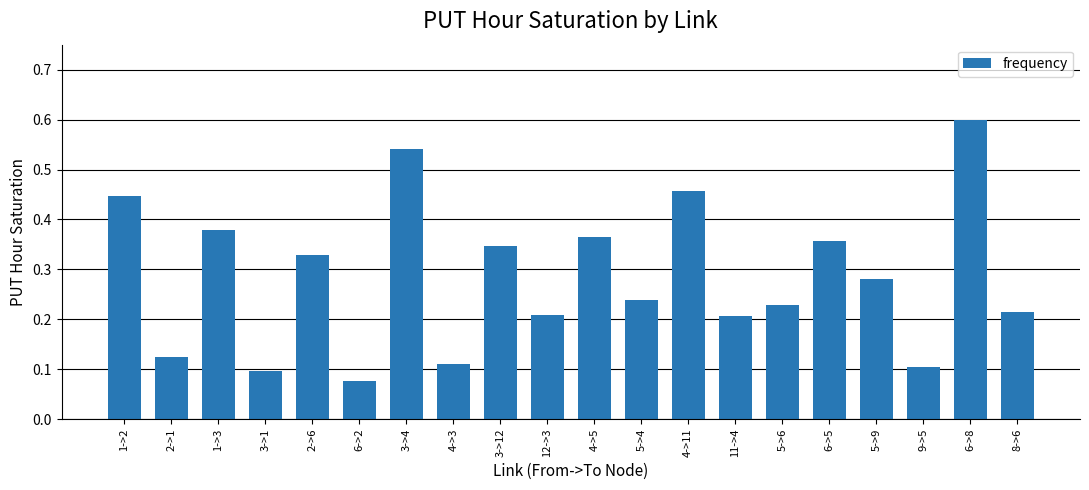

What is the greatest value displayed?

0.6